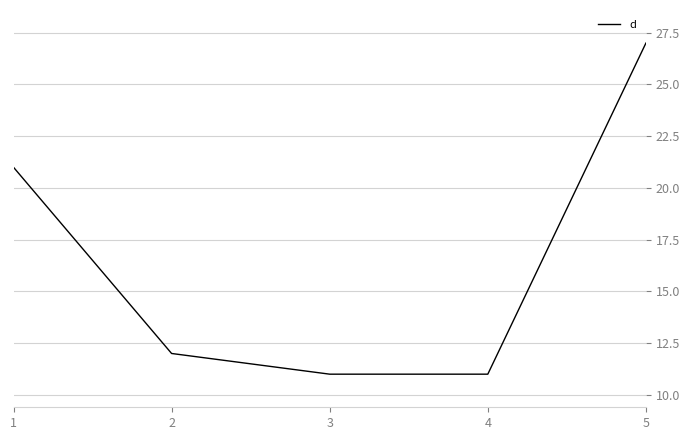

What is the minimum value shown in the chart?

11